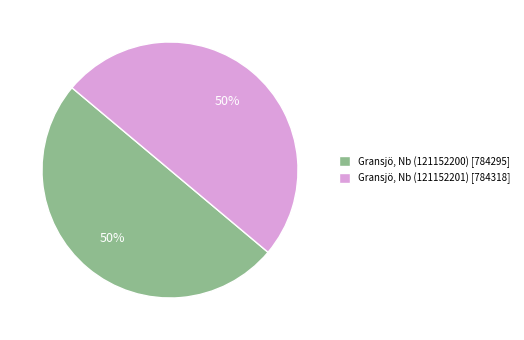

Combined, do Gransjö, Nb (121152200) [784295] and Gransjö, Nb (121152201) [784318] account for over 50%?

Yes